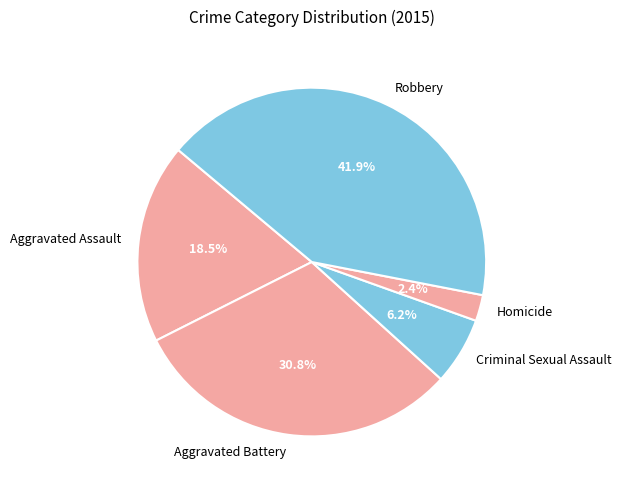

To the nearest percent, what portion does Aggravated Battery represent?

31%